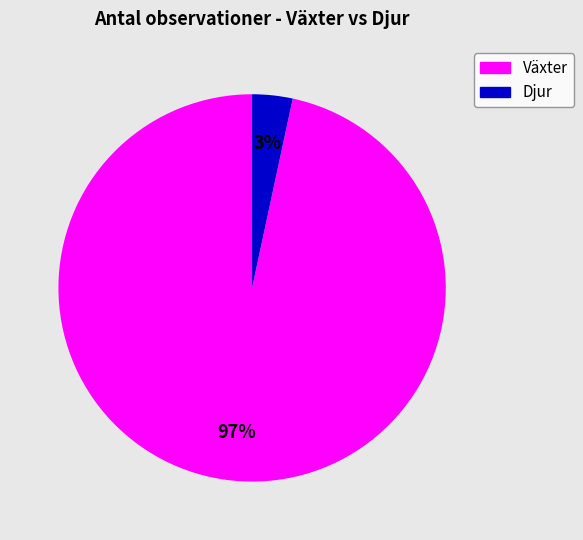

To the nearest percent, what is the average slice percentage?

50%